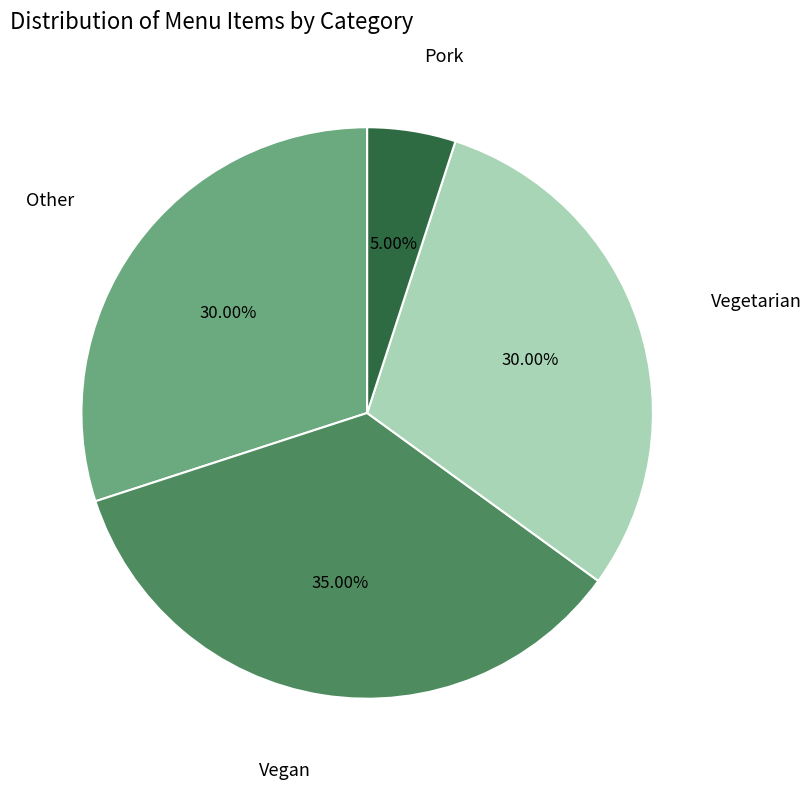

Is there a majority slice in this chart?

No